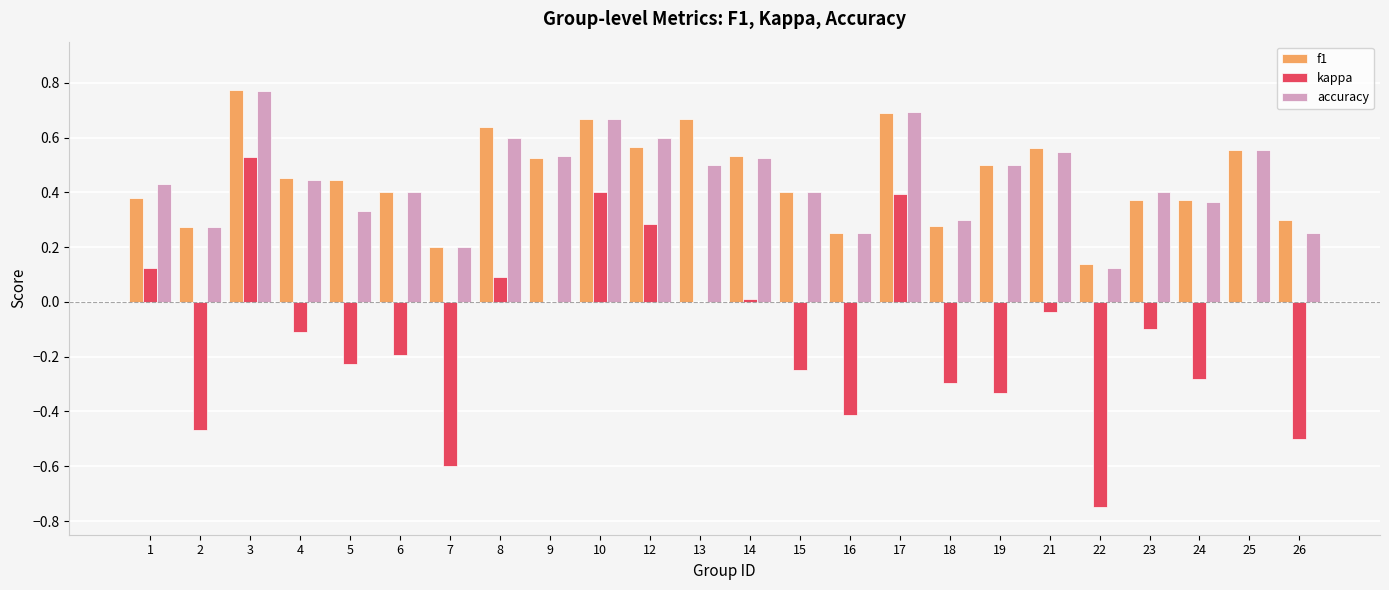

Are the bars horizontal?

No